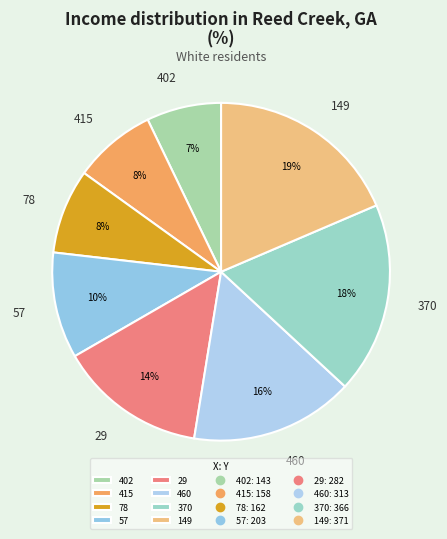

Between 402 and 57, which is larger?

57